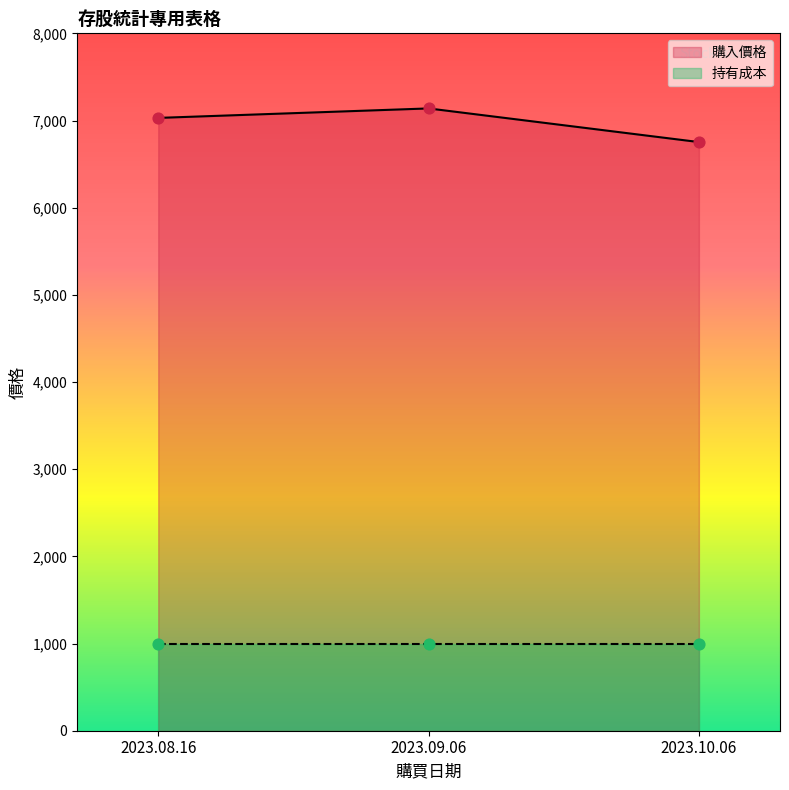

Between 2023.08.16 and 2023.09.06, which is larger?

2023.09.06